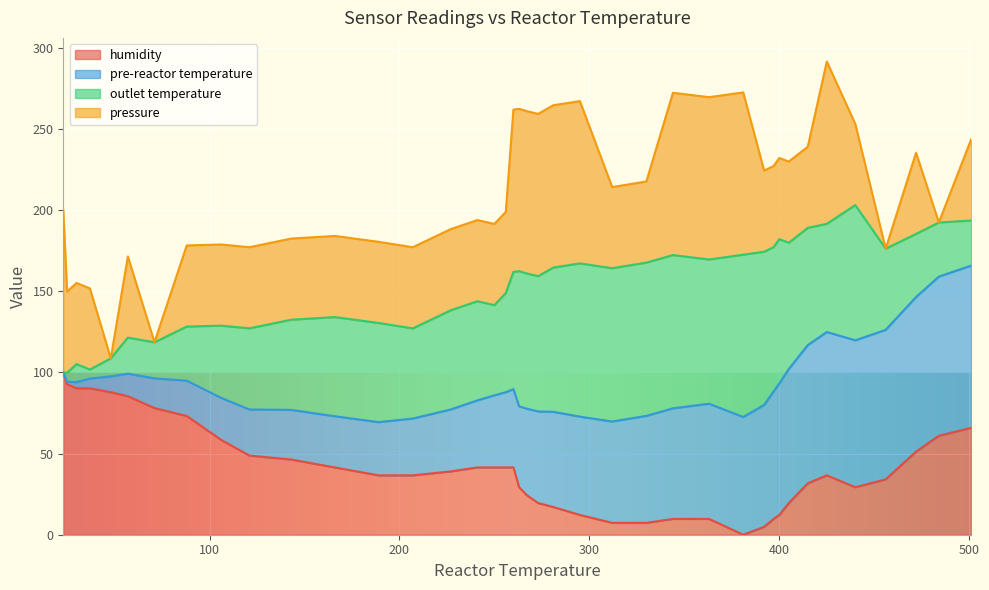

What is the highest value of the humidity series?

100.0